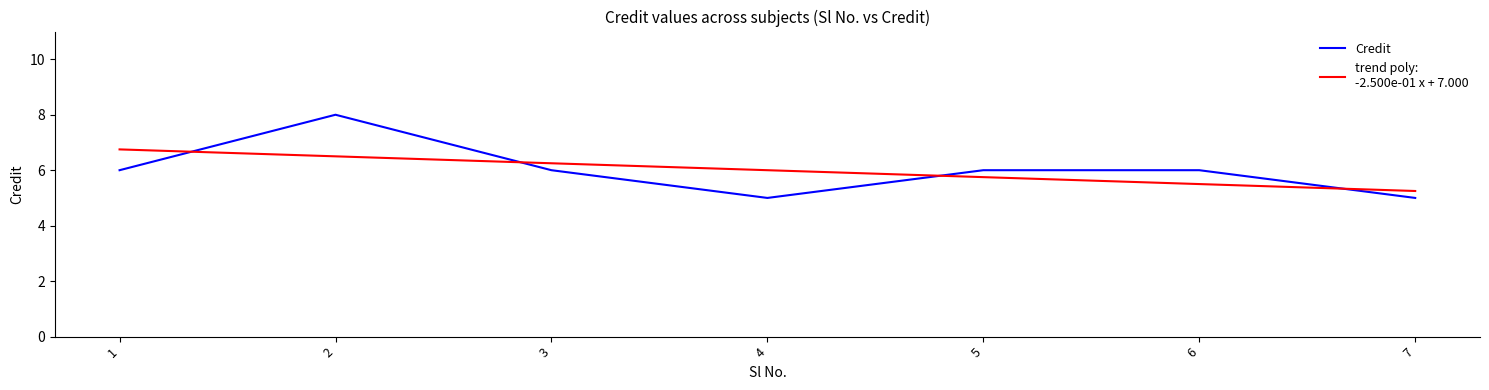

Reading right to left, what are all the values shown in this chart?

5	6	6	5	6	8	6